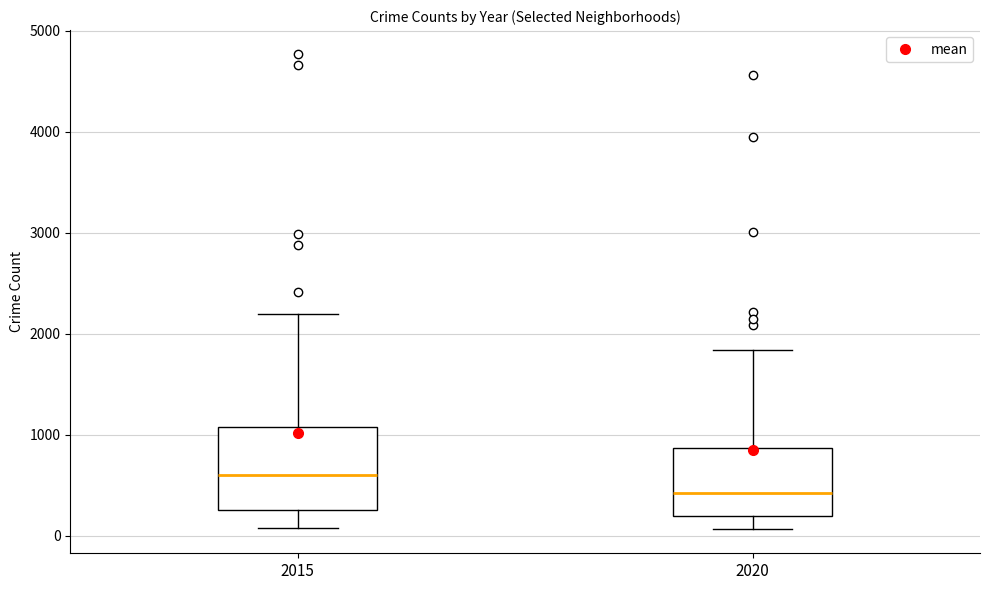

Comparing the boxes themselves (not the whiskers), which one is the tallest?

2015